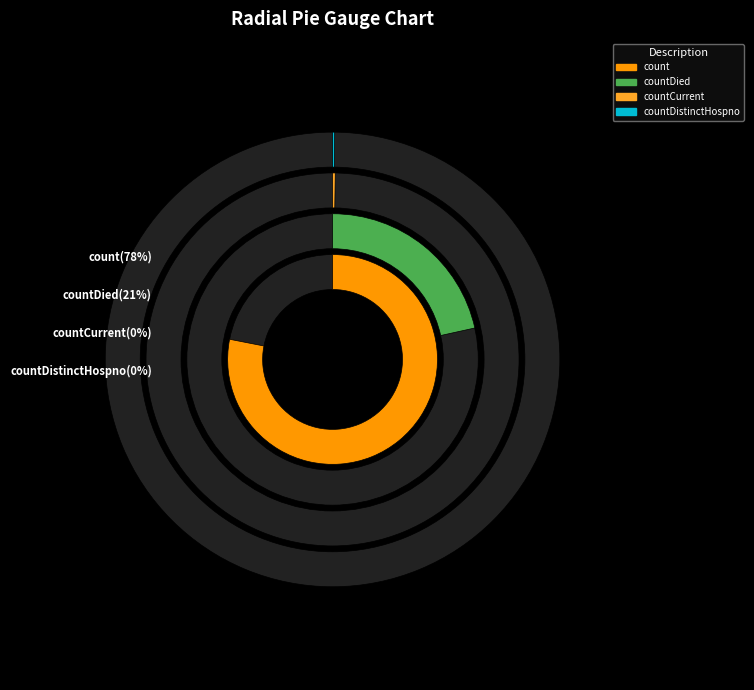

How much of the chart is everything except countDistinctHospno?

99.9%